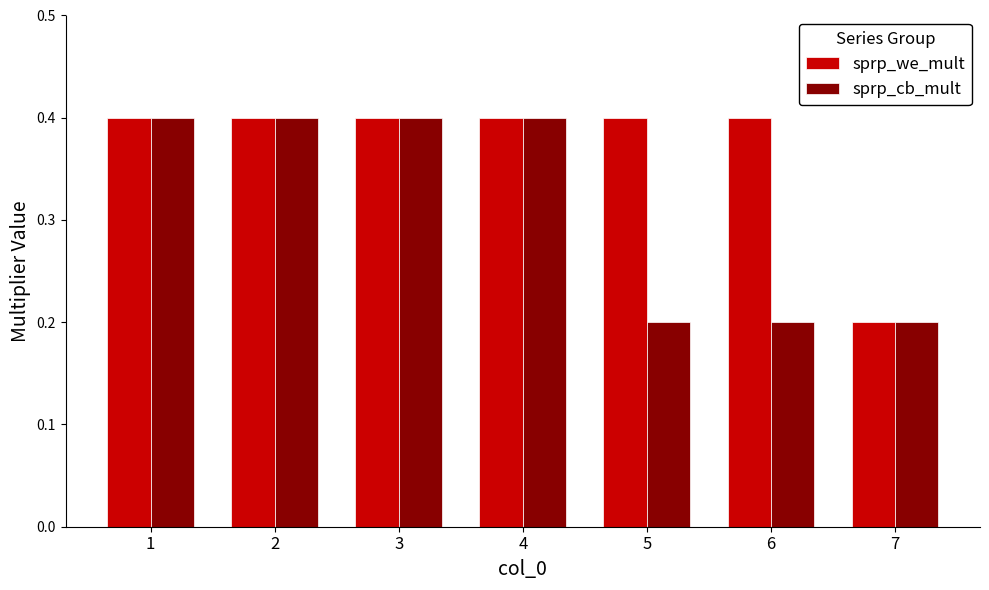

Reading left to right, list all the values displayed in this chart.

sprp_we_mult: 1=0.4	2=0.4	3=0.4	4=0.4	5=0.4	6=0.4	7=0.2
sprp_cb_mult: 1=0.4	2=0.4	3=0.4	4=0.4	5=0.2	6=0.2	7=0.2